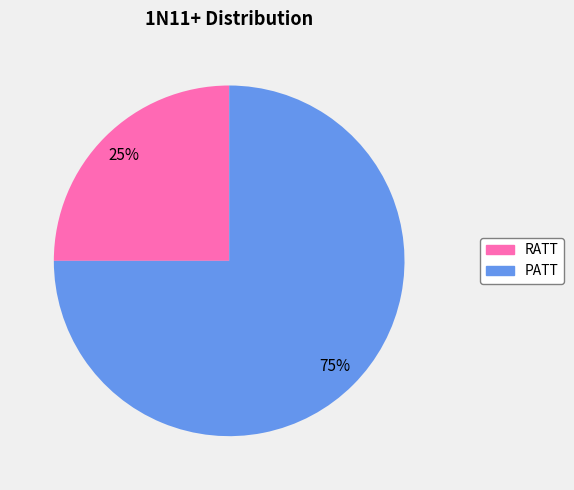

What percentage is the PATT slice, to the nearest percent?

75%